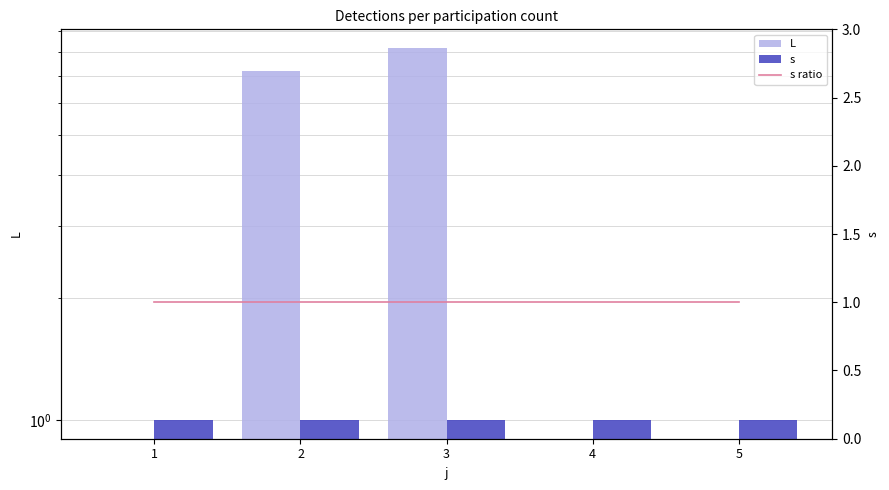

The L series shows 4.6 at 1. True or false?

False